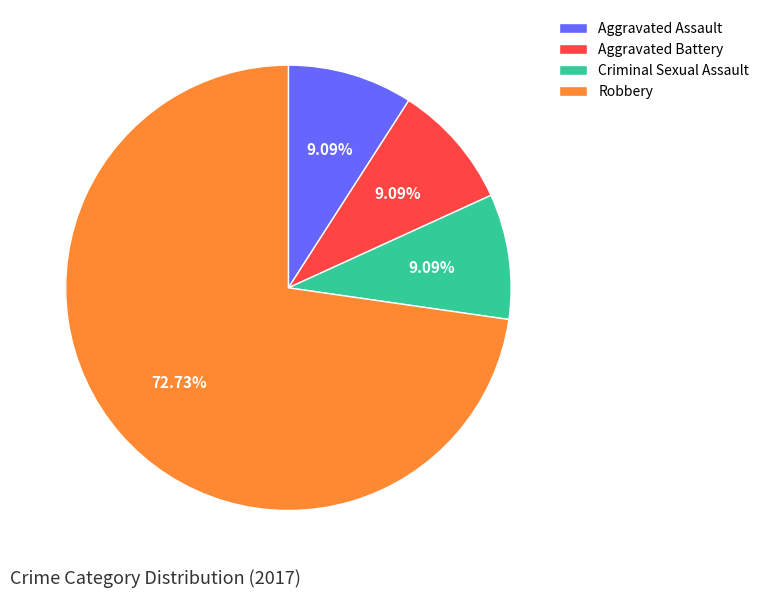

To the nearest percent, what is the difference between the largest and smallest slice percentages?

64%